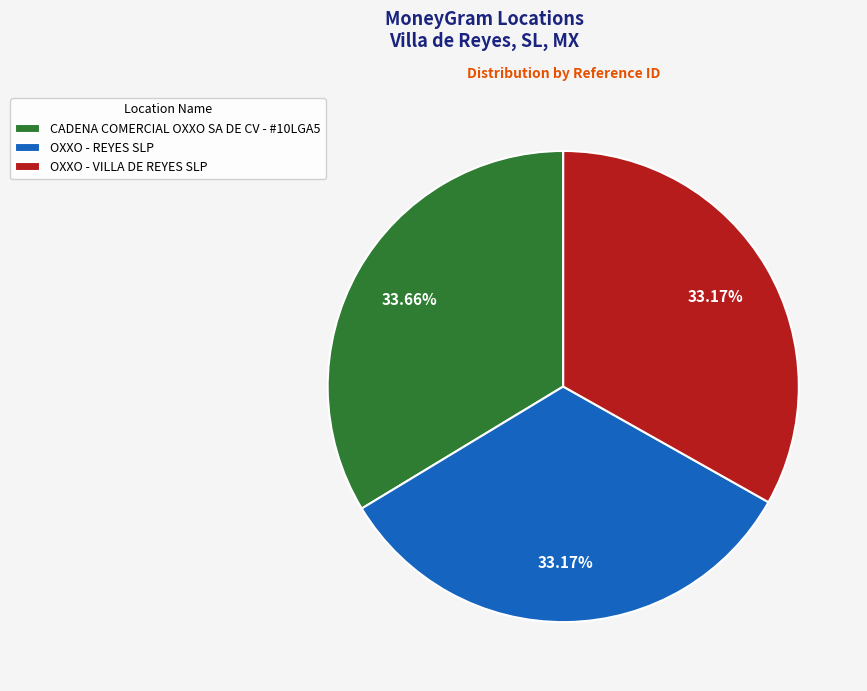

How many slices are in this pie chart?

3